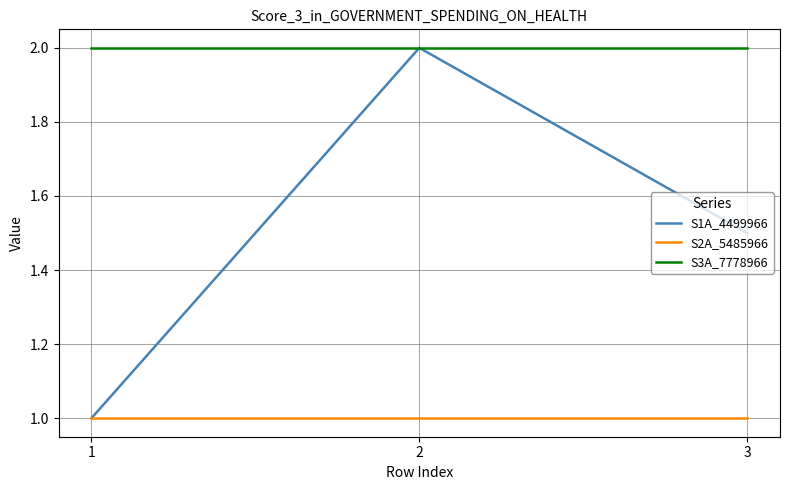

Reading left to right, list all the values displayed in this chart.

S1A_4499966: 1=1.0	2=2.0	3=1.5
S2A_5485966: 1=1.0	2=1.0	3=1.0
S3A_7778966: 1=2.0	2=2.0	3=2.0